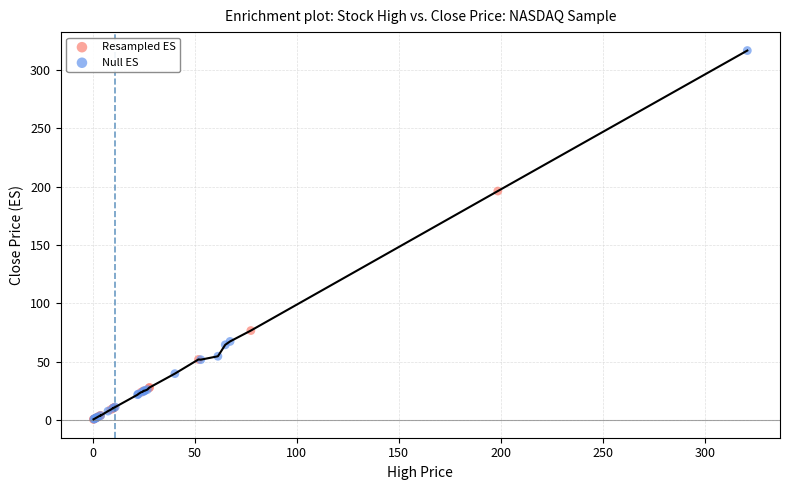

Which series has the widest spread of Y values?

Null ES